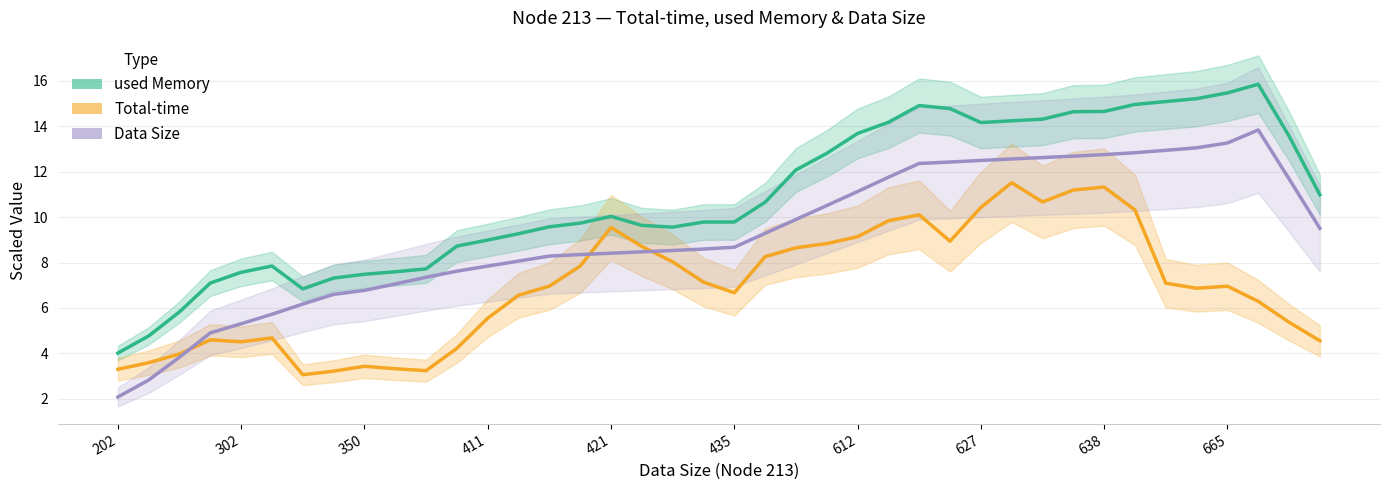

At how many categories does at least one series exceed 14?

13